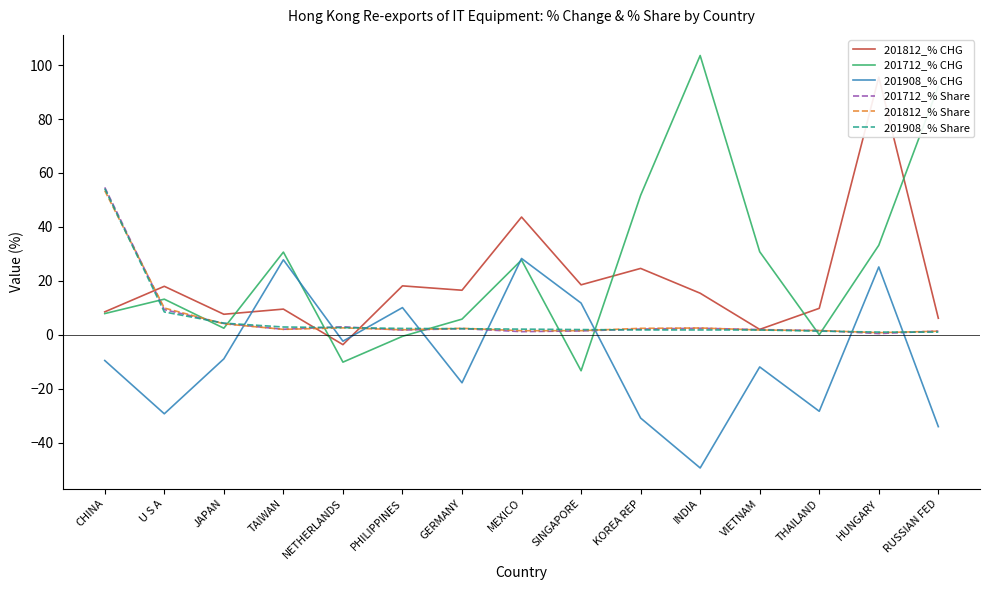

Reading left to right, transcribe all the data shown in this chart.

201812_% CHG: CHINA=8.5	U S A=18.0	JAPAN=7.6	TAIWAN=9.5	NETHERLANDS=-3.7	PHILIPPINES=18.1	GERMANY=16.5	MEXICO=43.6	SINGAPORE=18.5	KOREA REP=24.6	INDIA=15.4	VIETNAM=2.0	THAILAND=9.8	HUNGARY=95.5	RUSSIAN FED=6.1
201712_% CHG: CHINA=7.8	U S A=13.2	JAPAN=2.4	TAIWAN=30.6	NETHERLANDS=-10.2	PHILIPPINES=-0.6	GERMANY=5.8	MEXICO=27.7	SINGAPORE=-13.4	KOREA REP=51.7	INDIA=103.5	VIETNAM=30.8	THAILAND=0.0	HUNGARY=33.2	RUSSIAN FED=92.1
201908_% CHG: CHINA=-9.6	U S A=-29.3	JAPAN=-8.9	TAIWAN=27.8	NETHERLANDS=-2.4	PHILIPPINES=10.1	GERMANY=-17.8	MEXICO=28.3	SINGAPORE=11.7	KOREA REP=-30.9	INDIA=-49.4	VIETNAM=-11.9	THAILAND=-28.4	HUNGARY=25.1	RUSSIAN FED=-34.1
201712_% Share: CHINA=54.6	U S A=9.3	JAPAN=4.2	TAIWAN=2.0	NETHERLANDS=2.9	PHILIPPINES=1.7	GERMANY=2.3	MEXICO=1.2	SINGAPORE=1.4	KOREA REP=2.1	INDIA=2.4	VIETNAM=1.9	THAILAND=1.6	HUNGARY=0.4	RUSSIAN FED=1.4
201812_% Share: CHINA=53.4	U S A=9.9	JAPAN=4.1	TAIWAN=2.0	NETHERLANDS=2.6	PHILIPPINES=1.8	GERMANY=2.4	MEXICO=1.5	SINGAPORE=1.5	KOREA REP=2.4	INDIA=2.5	VIETNAM=1.8	THAILAND=1.6	HUNGARY=0.8	RUSSIAN FED=1.3
201908_% Share: CHINA=54.2	U S A=8.4	JAPAN=4.3	TAIWAN=2.9	NETHERLANDS=2.6	PHILIPPINES=2.3	GERMANY=2.2	MEXICO=2.1	SINGAPORE=1.9	KOREA REP=1.8	INDIA=1.8	VIETNAM=1.8	THAILAND=1.3	HUNGARY=1.0	RUSSIAN FED=1.0